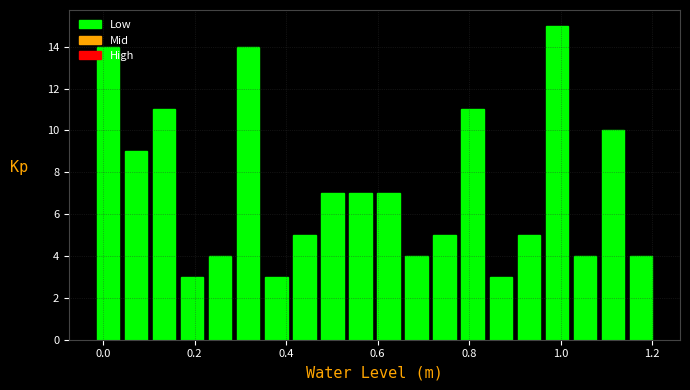

Read against the x-axis, roughly where is the centre of the tallest bar?

1.00